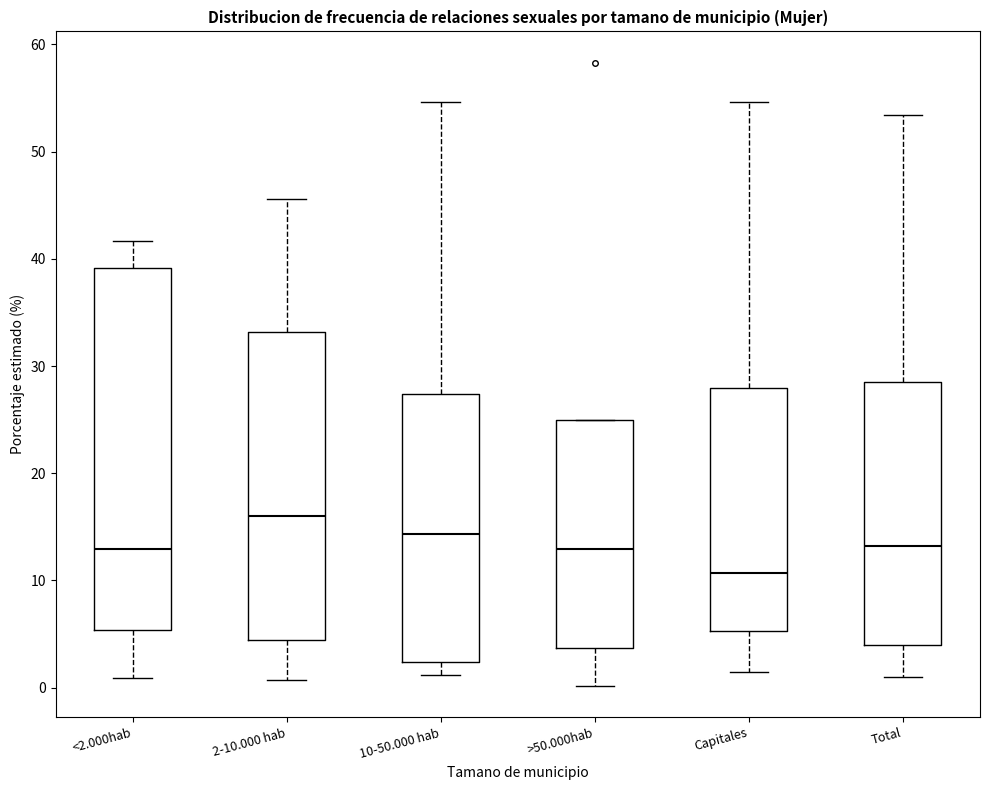

Reading left to right, read every box against the y-axis: the position of its median line, the range the box covers, and the ends of its whiskers. The values are not printed on the chart, so give them approximately, as read against the axis.

<2.000hab: median 13, box 5 to 39, whiskers 1 to 42
2-10.000 hab: median 16, box 4 to 33, whiskers 1 to 46
10-50.000 hab: median 14, box 2 to 27, whiskers 1 to 55
>50.000hab: median 13, box 4 to 25, whiskers 0 to 25
Capitales: median 11, box 5 to 28, whiskers 1 to 55
Total: median 13, box 4 to 28, whiskers 1 to 53